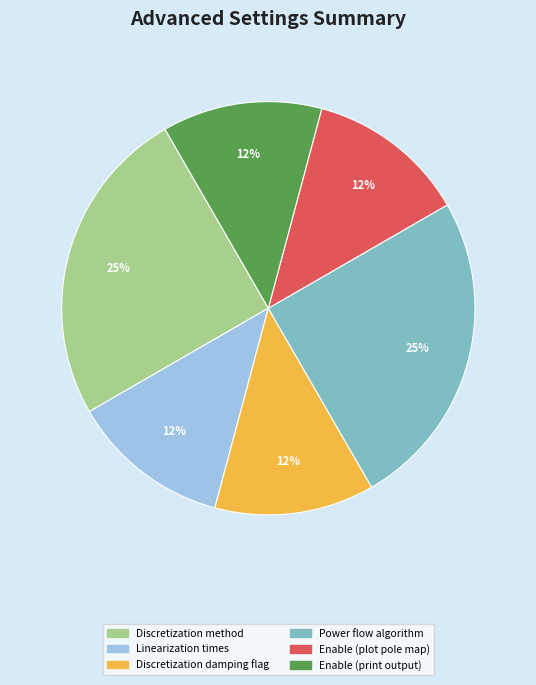

To the nearest percent, what is the average slice percentage?

17%